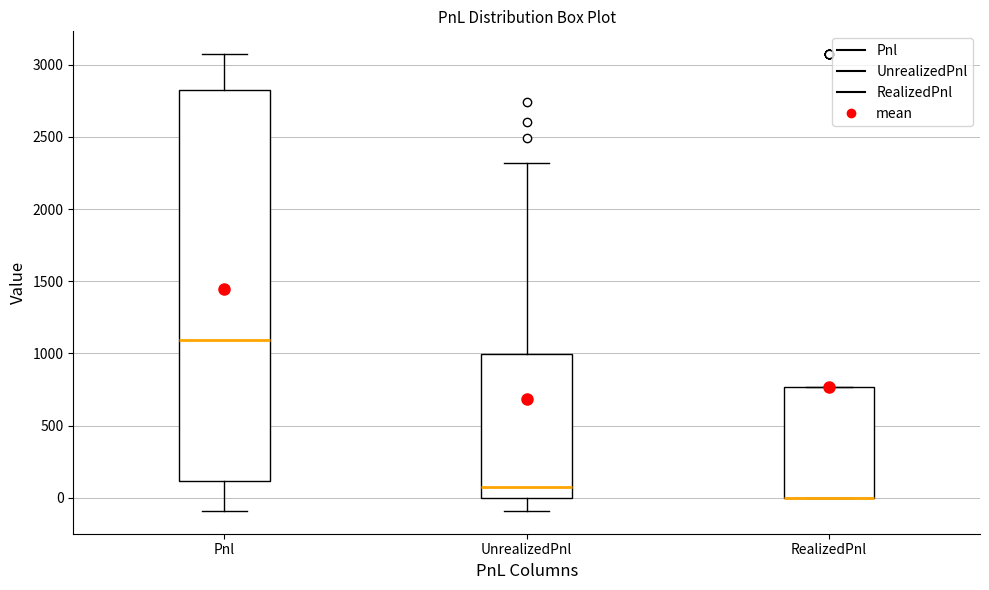

Where does the lower whisker of the box for Pnl end on the y-axis? The values are not printed on the chart, so give them approximately, as read against the axis.

-100